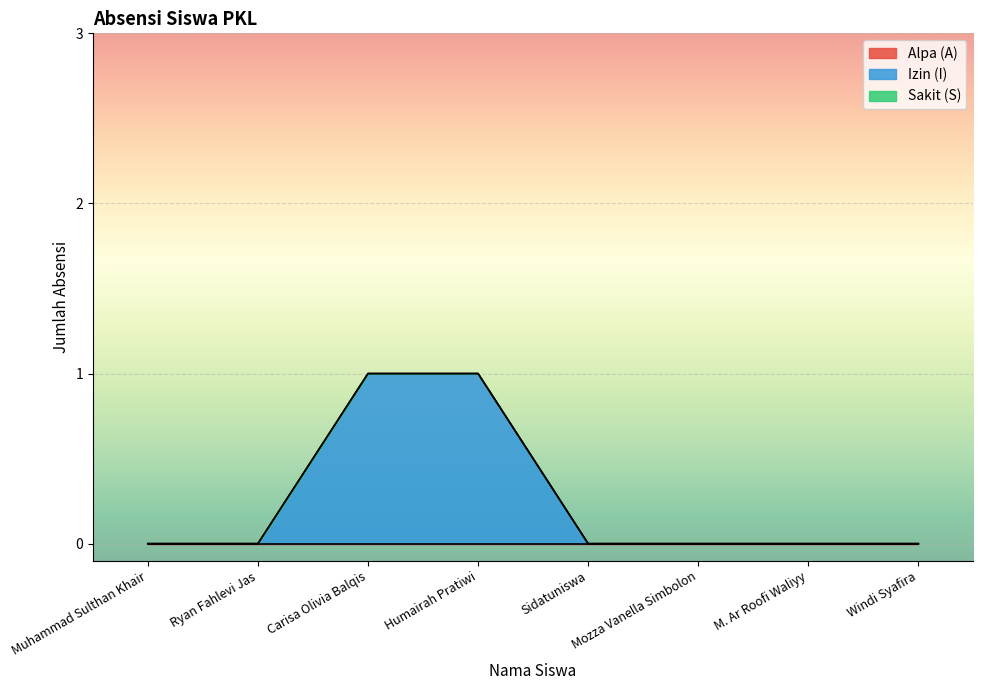

Which category has the highest value in the Sakit (S) series?

Muhammad Sulthan Khair